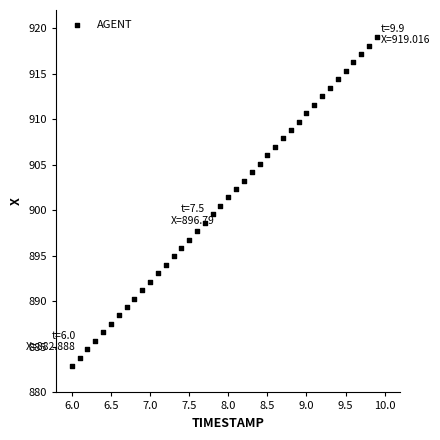

What is the range of Y values (max minus min)?

36.1